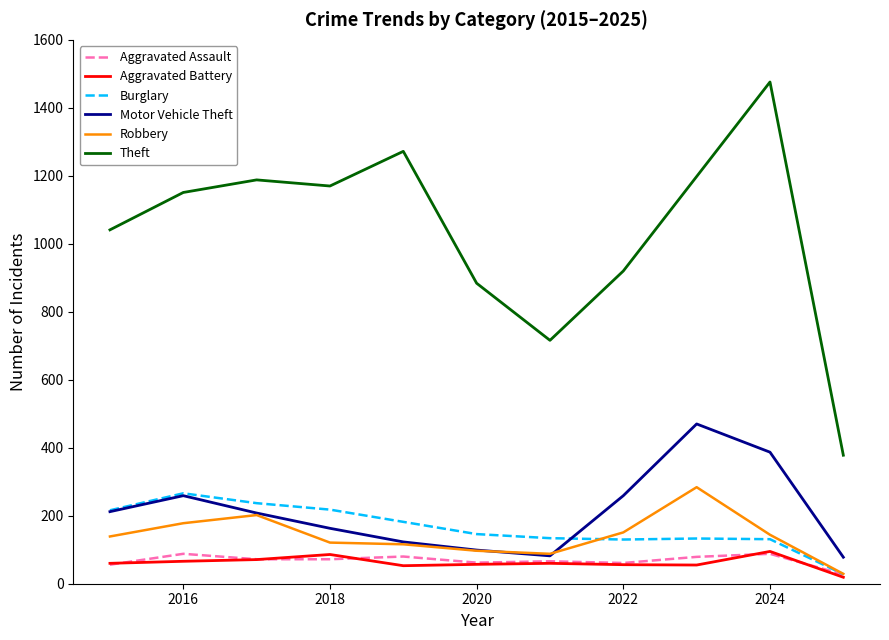

What is the highest value of the Motor Vehicle Theft series?

470